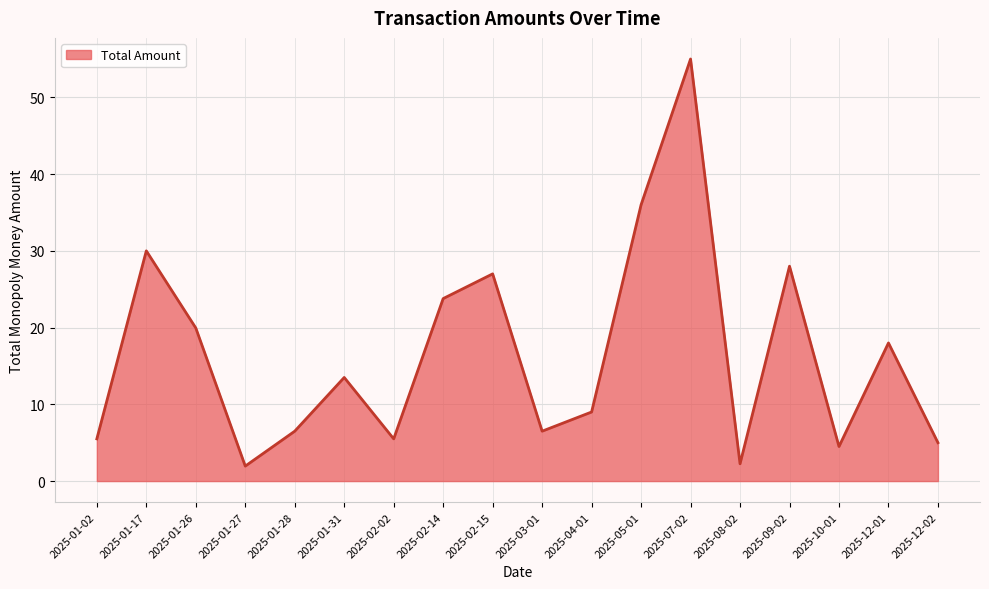

Where is the first local minimum?

2025-01-27